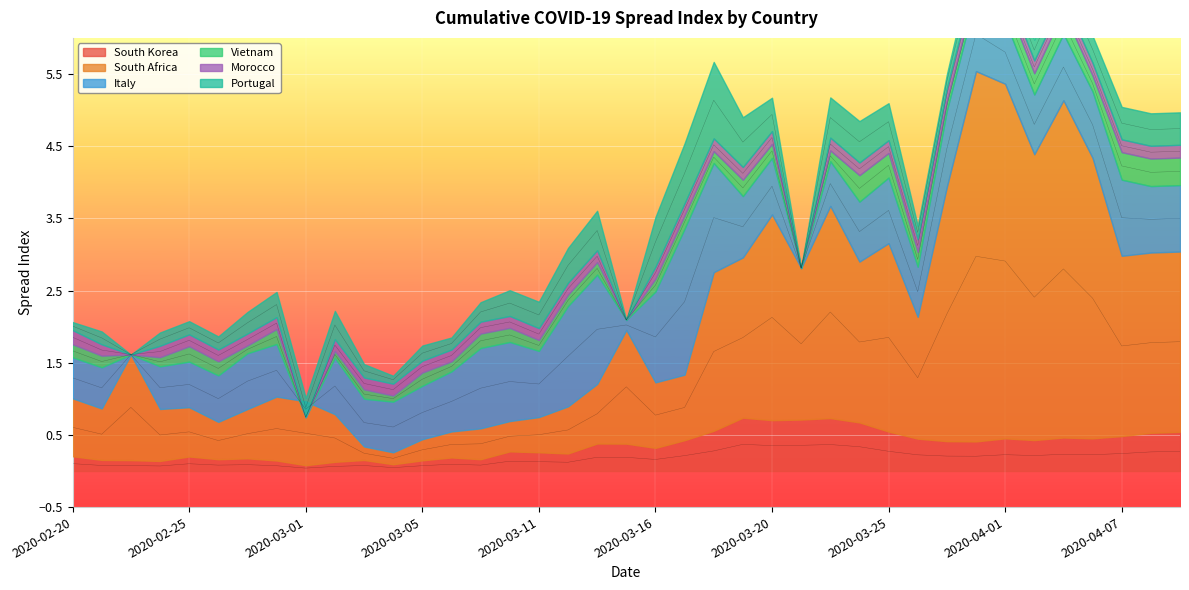

At 2020-02-25, list the series in order from smallest to largest.

Morocco, Portugal, South Korea, Vietnam, Italy, South Africa